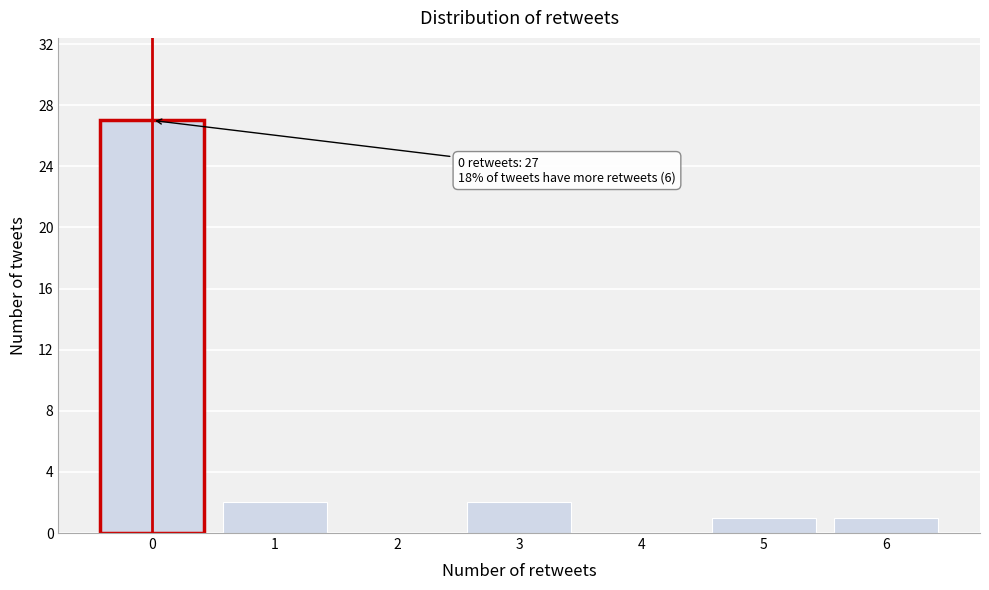

Which range on the x-axis has the tallest bar?

-0.5 to 0.5